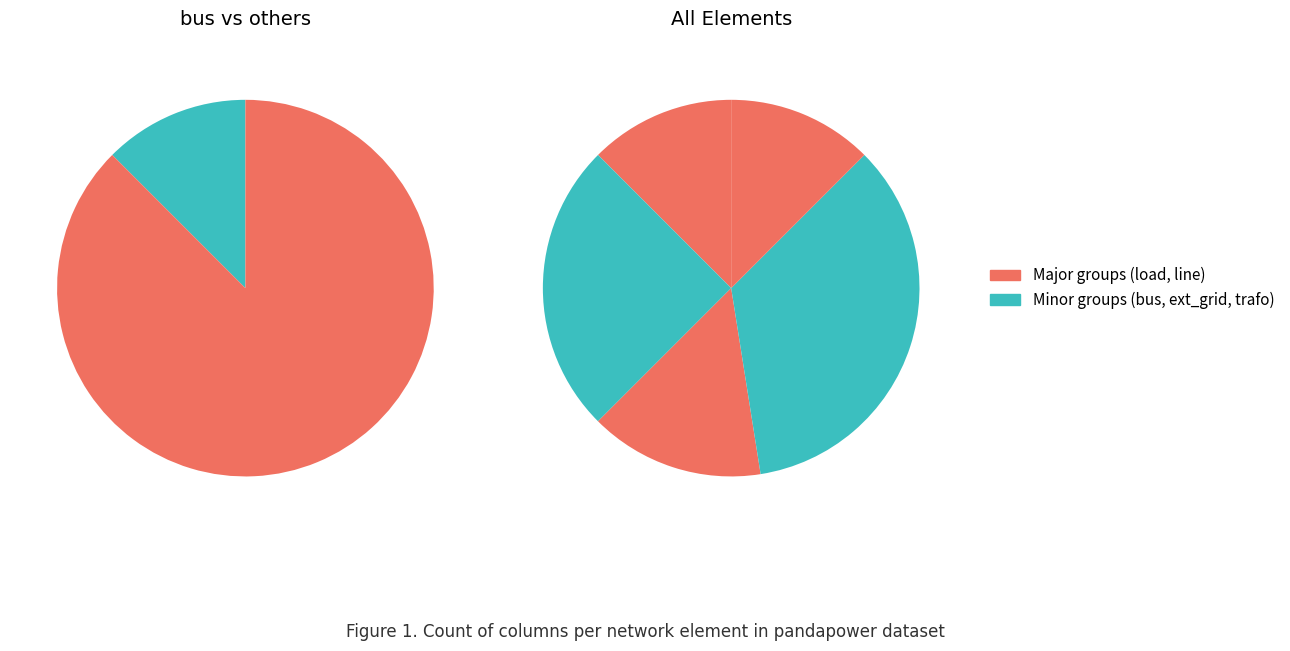

Does any single category account for the majority?

No